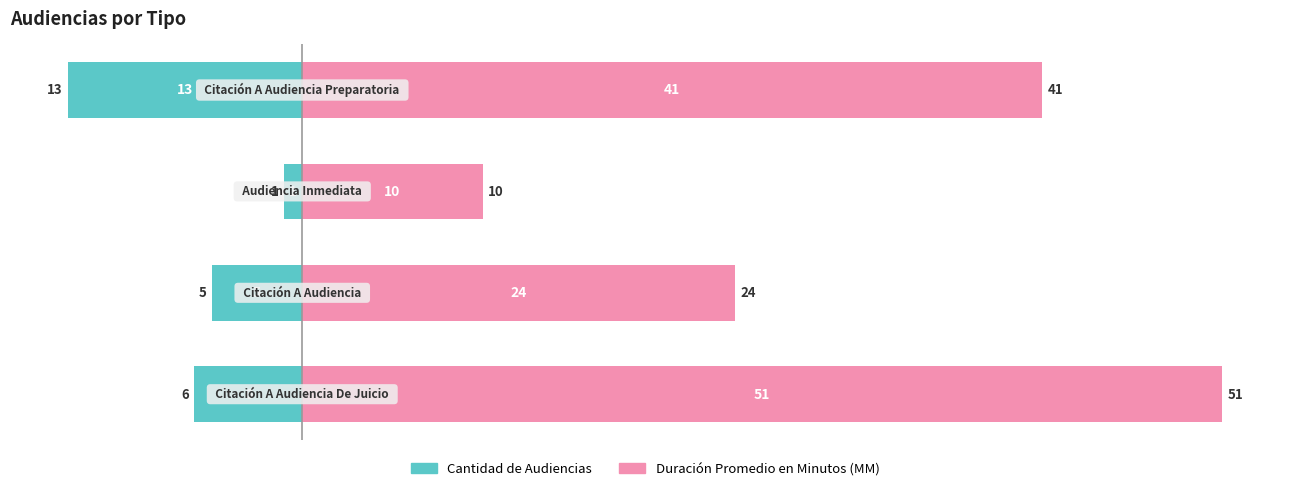

What is the value of the Cantidad de Audiencias bar at the 3rd from the left?

-1